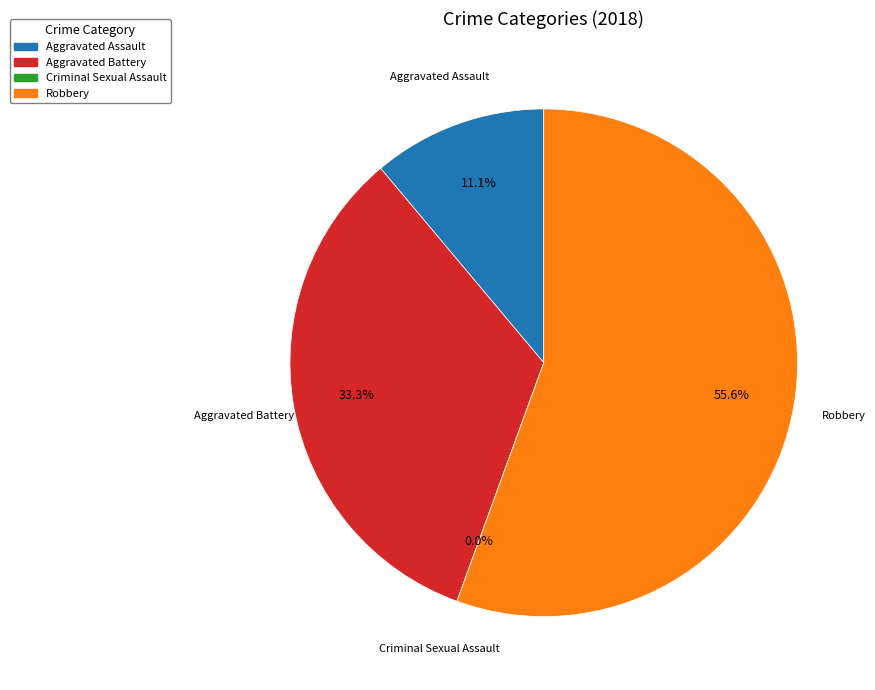

Combined, do Aggravated Assault and Aggravated Battery account for over 50%?

No